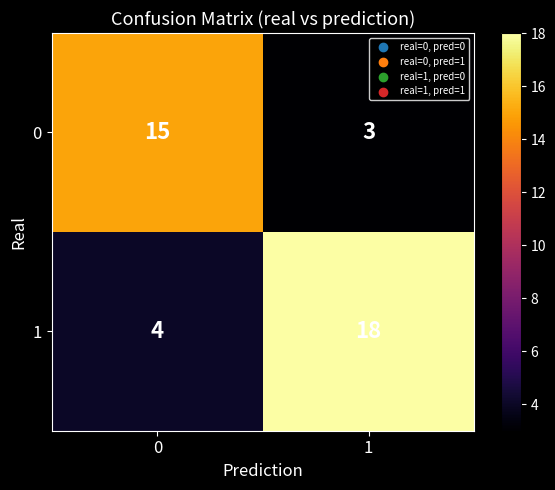

Is the value of 0 at 1 greater than the value of 1 at 1?

No